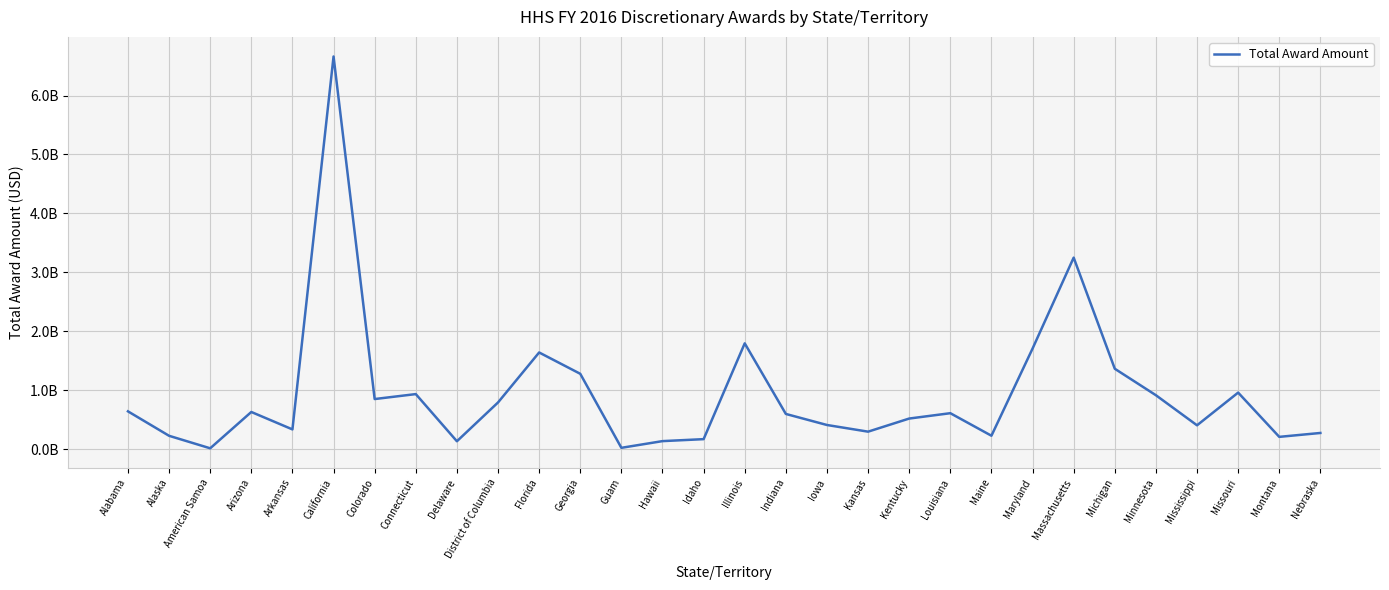

What is the label of the 10th point from the right?

Louisiana